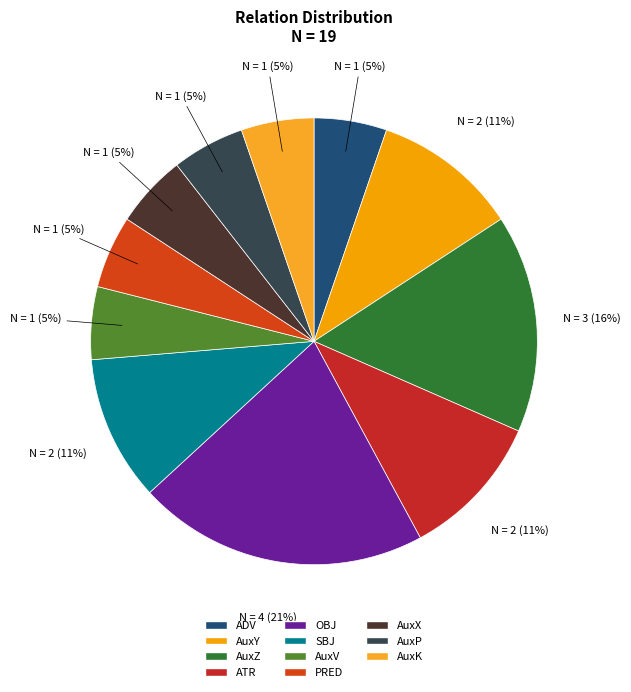

To the nearest percent, what is the average slice percentage?

9%